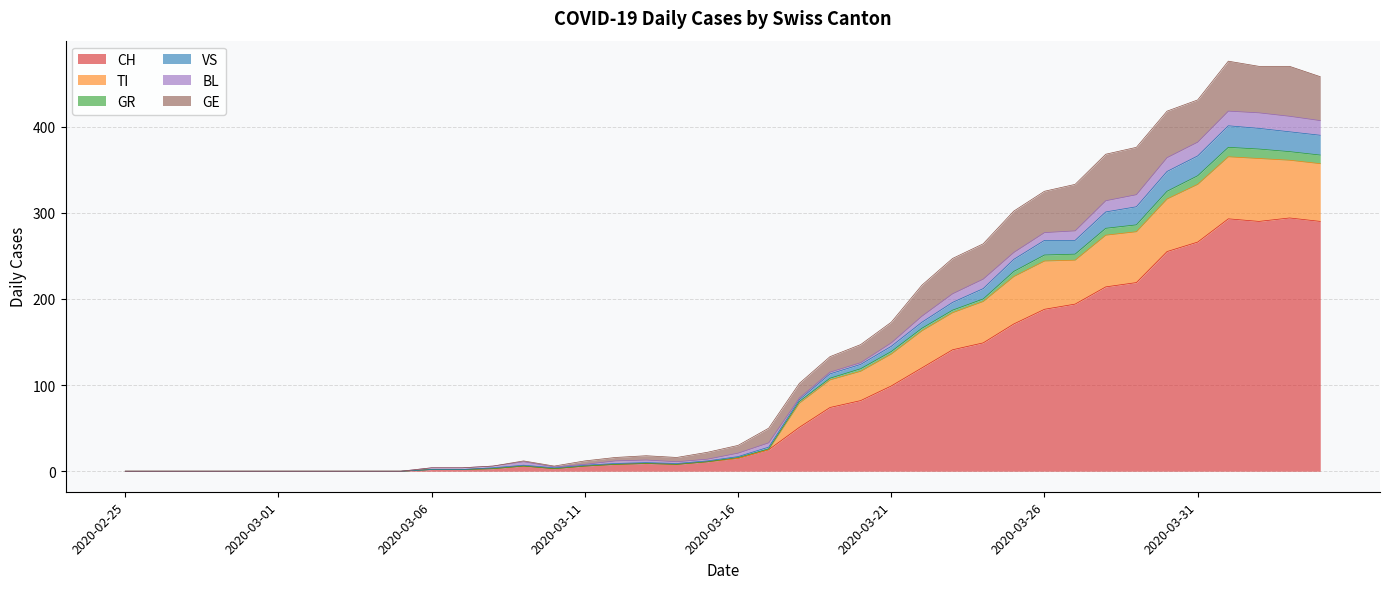

In GE, how many points are higher than both neighbors (excluding endpoints)?

3